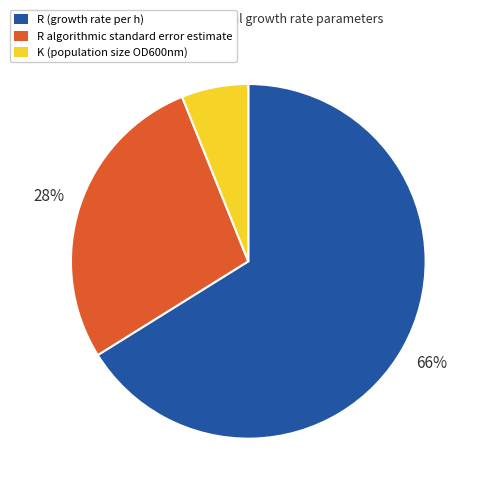

To the nearest percent, what is the difference between the largest and smallest slice percentages?

60%